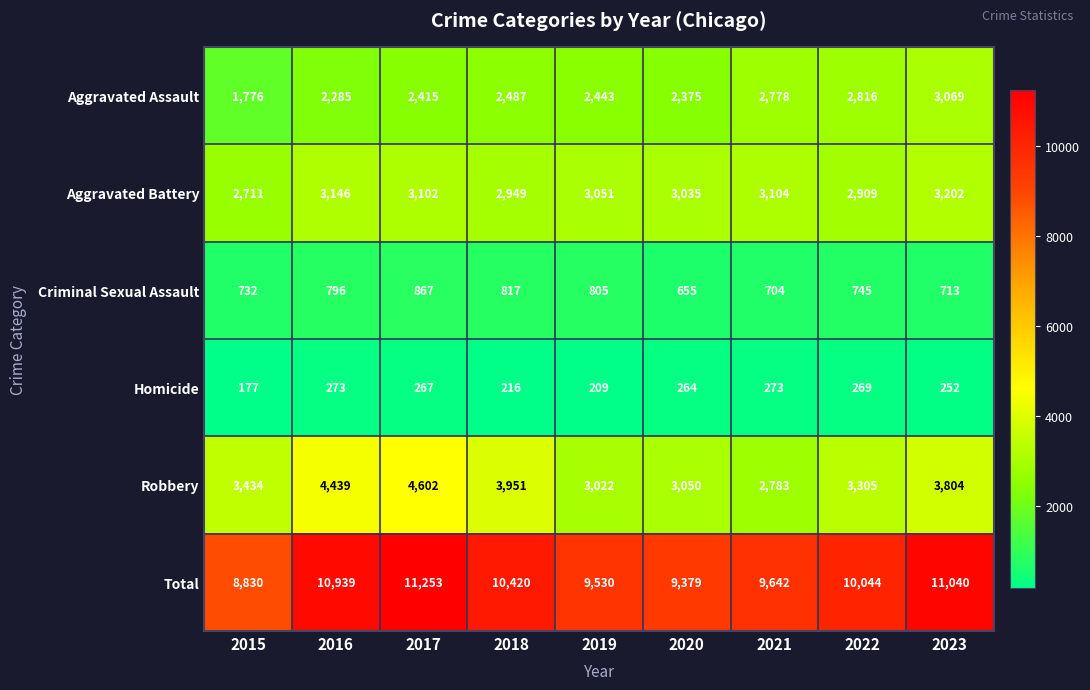

Is it true that Robbery equals 3804 at 2023?

True